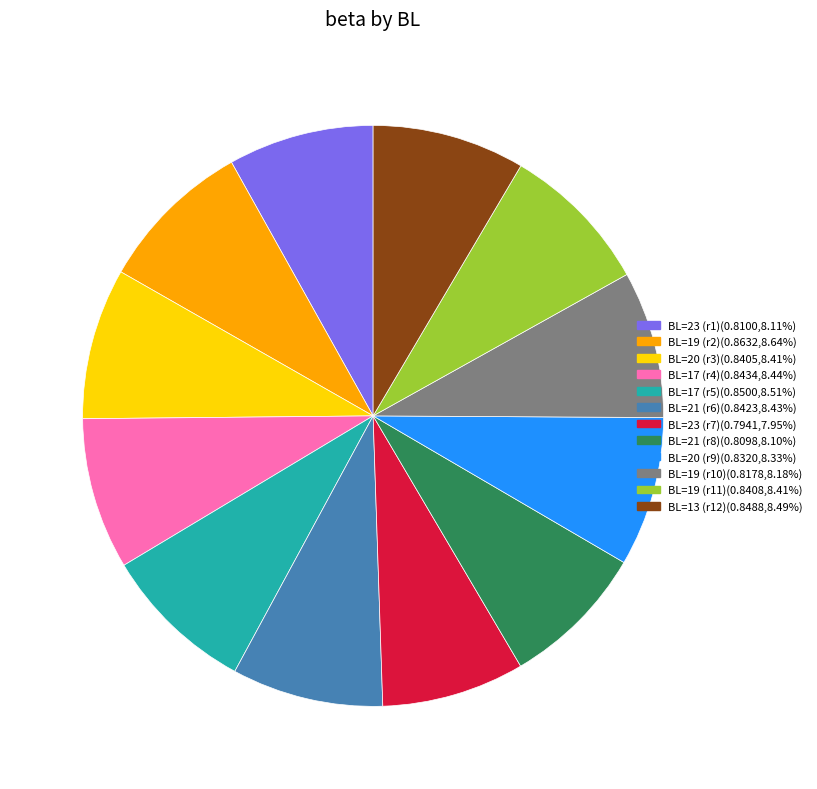

Does any single category account for the majority?

No